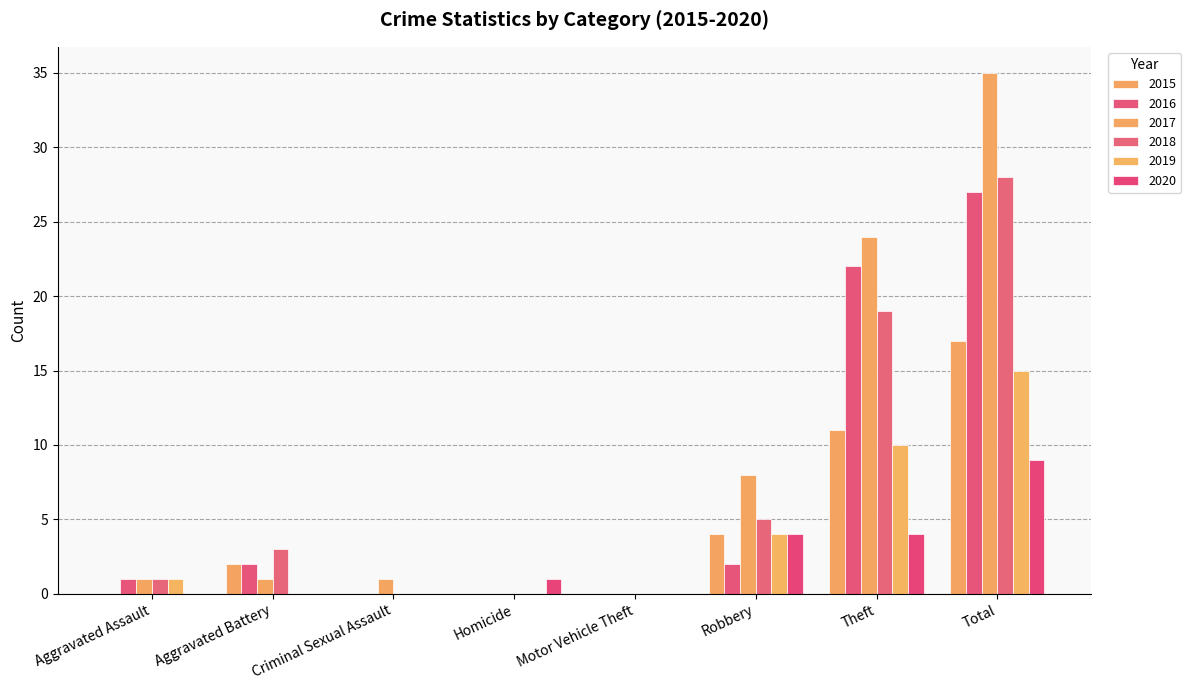

What is the difference between the highest and lowest values at Robbery?

6